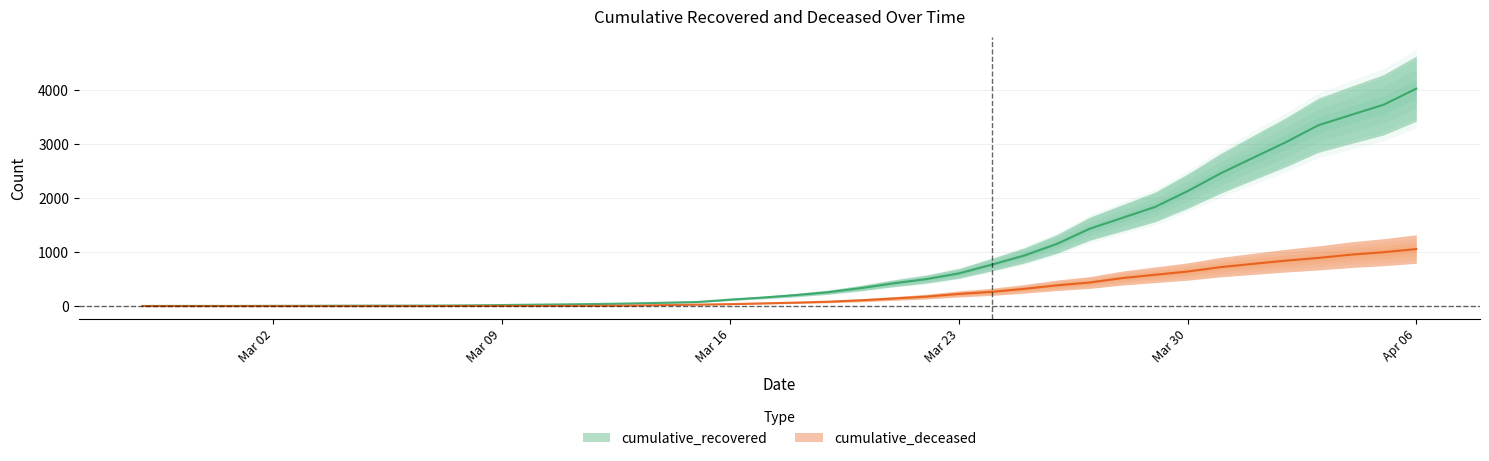

What is the maximum value shown in the chart?

4025